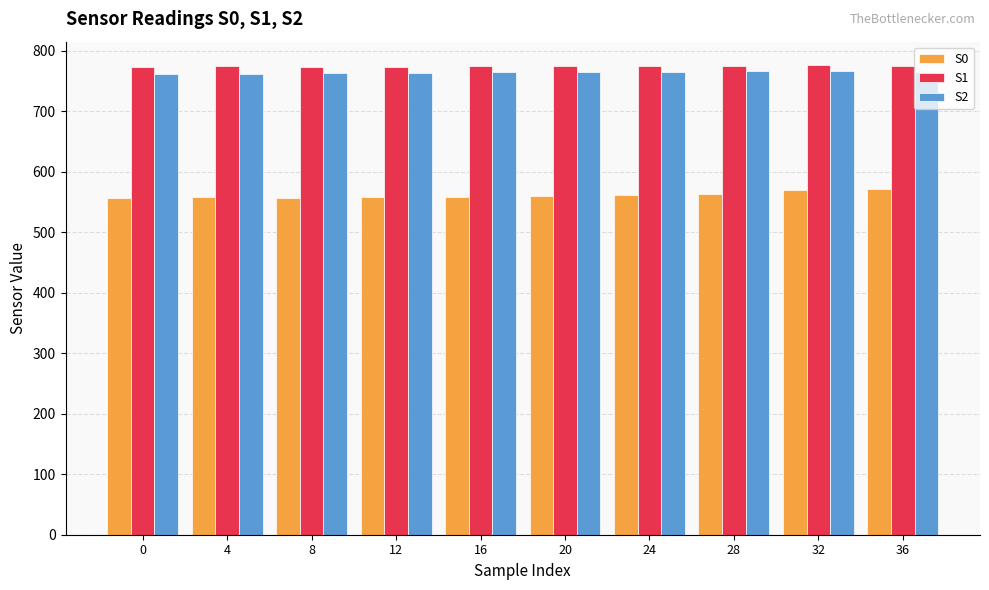

What is the average value of the S1 series?

774